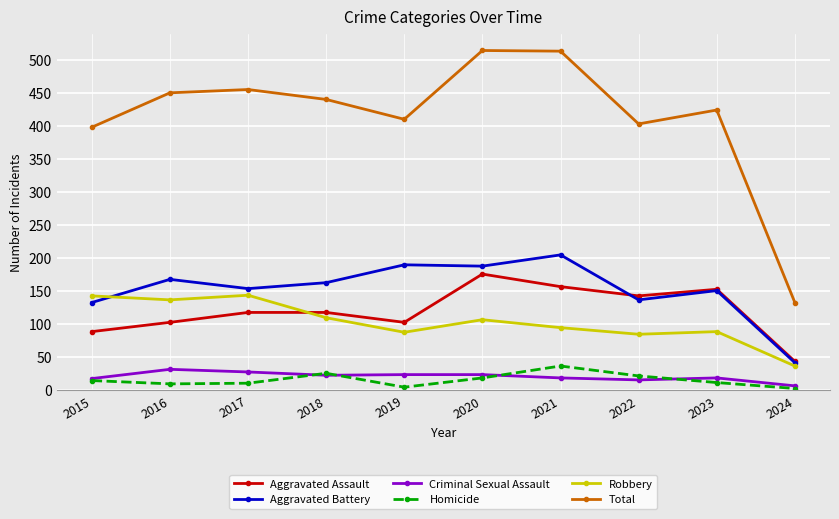

What is the difference between the highest and lowest values at 2019?

405